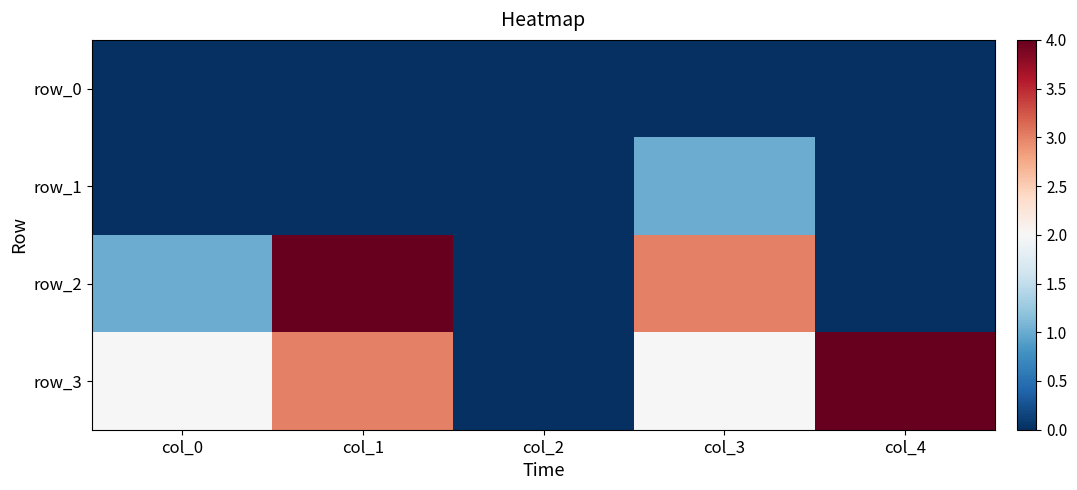

Reading right to left, extract all data points from this chart.

row_0: 0	0	0	0	0
row_1: 0	1	0	0	0
row_2: 0	3	0	4	1
row_3: 4	2	0	3	2